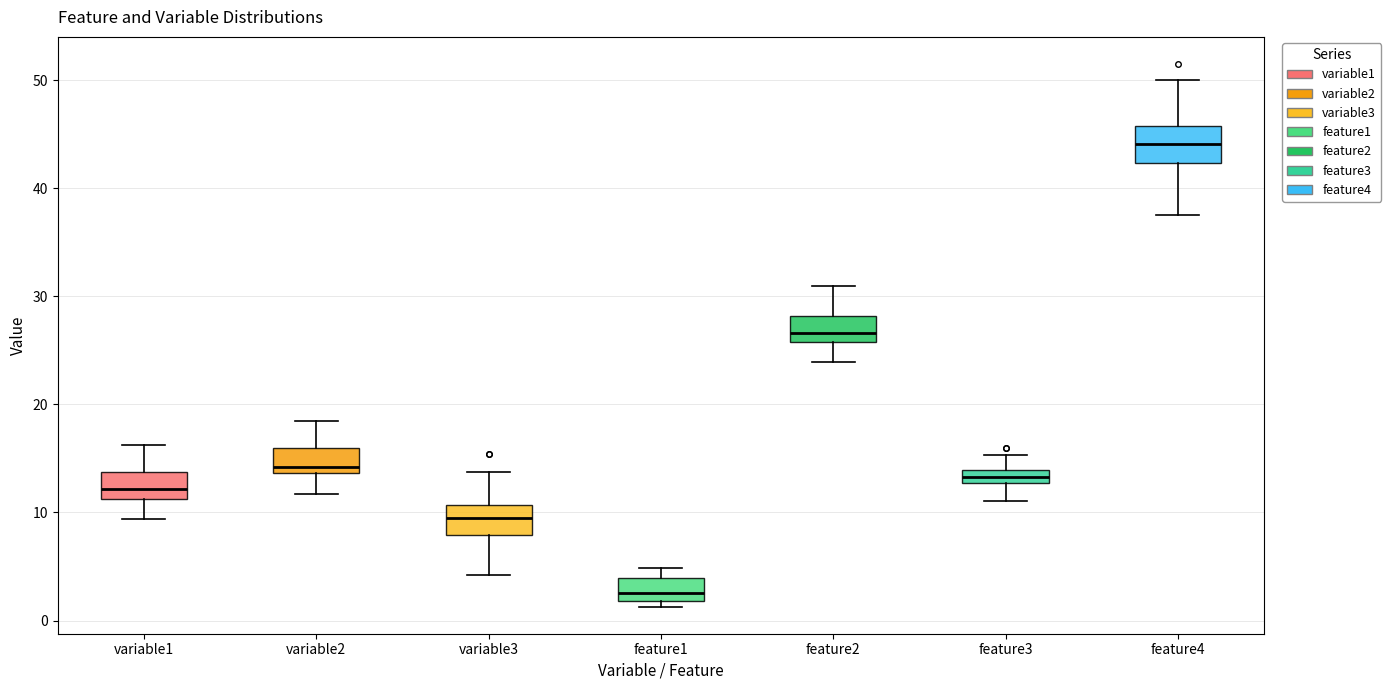

Where does the upper whisker of the box for feature4 end on the y-axis? The values are not printed on the chart, so give them approximately, as read against the axis.

50